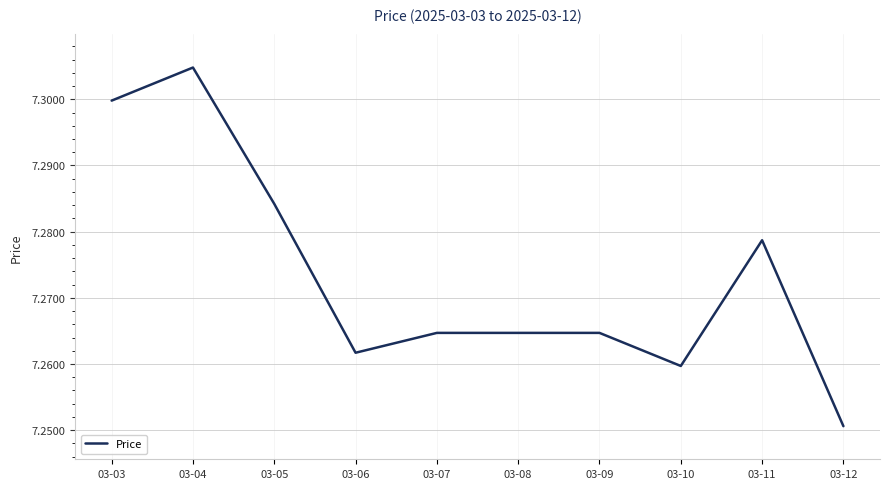

Count the number of data series in this chart.

1